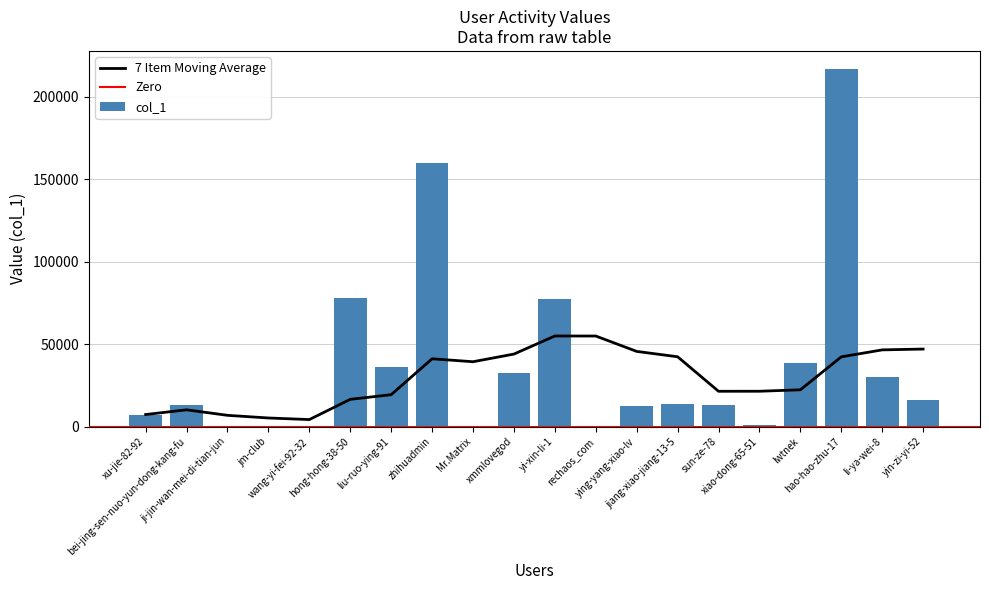

Reading left to right, transcribe all the data shown in this chart.

xu-jie-82-92=7320	bei-jing-sen-nuo-yun-dong-kang-fu=13034	ji-jin-wan-mei-di-tian-jun=149	jm-club=409	wang-yi-fei-92-32=397	hong-hong-38-50=77794	liu-ruo-ying-91=36277	zhihuadmin=159535	Mr.Matrix=600	xmmlovegod=32628	yi-xin-li-1=77069	rechaos_com=277	ying-yang-xiao-lv=12580	jiang-xiao-jiang-13-5=13508	sun-ze-78=13190	xiao-dong-65-51=729	lwtnek=38745	hao-hao-zhu-17=216772	li-ya-wei-8=29905	yin-zi-yi-52=16066